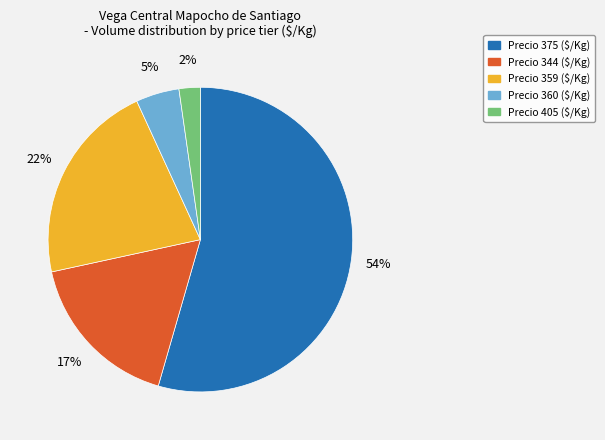

Does any single category account for the majority?

Yes